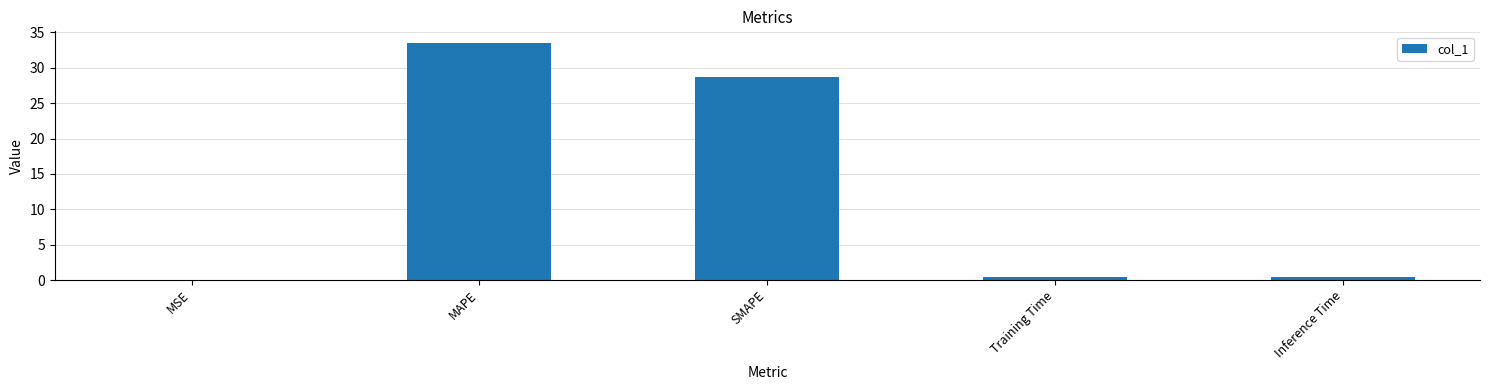

Where is the data nearest to the value 16?

SMAPE